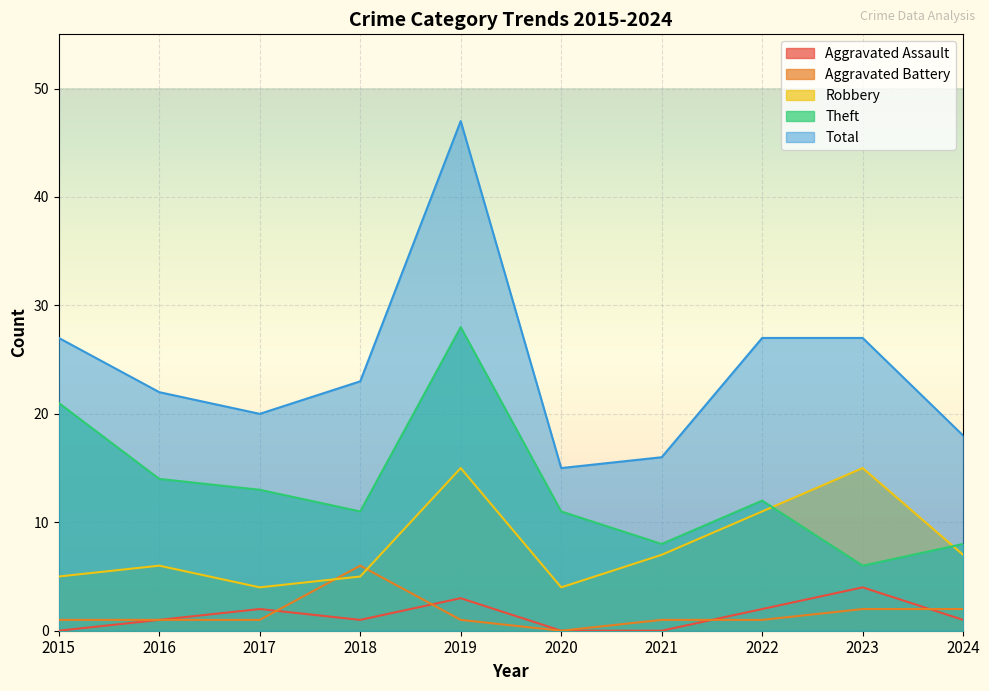

Reading left to right, what are all the values shown in this chart?

Aggravated Assault: 2015=0	2016=1	2017=2	2018=1	2019=3	2020=0	2021=0	2022=2	2023=4	2024=1
Aggravated Battery: 2015=1	2016=1	2017=1	2018=6	2019=1	2020=0	2021=1	2022=1	2023=2	2024=2
Robbery: 2015=5	2016=6	2017=4	2018=5	2019=15	2020=4	2021=7	2022=11	2023=15	2024=7
Theft: 2015=21	2016=14	2017=13	2018=11	2019=28	2020=11	2021=8	2022=12	2023=6	2024=8
Total: 2015=27	2016=22	2017=20	2018=23	2019=47	2020=15	2021=16	2022=27	2023=27	2024=18